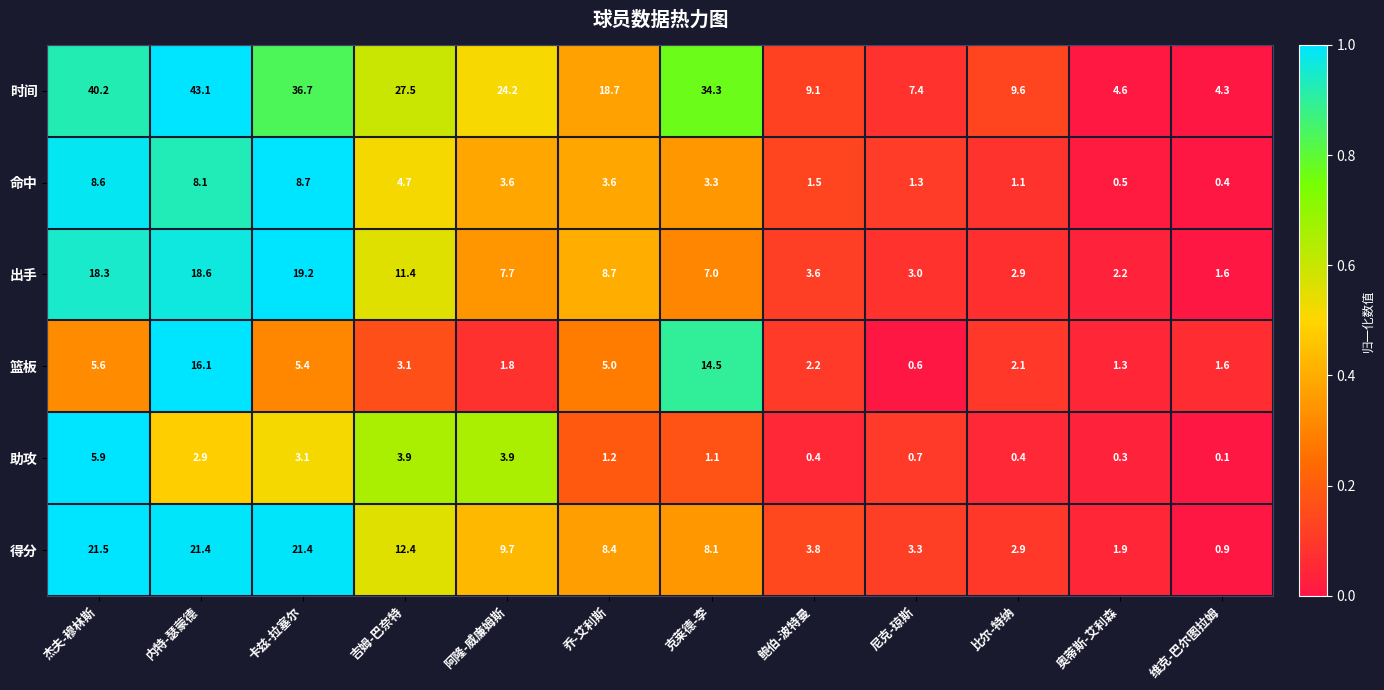

Rank the series at 杰夫-穆林斯 from lowest to highest value.

篮板, 助攻, 命中, 出手, 得分, 时间